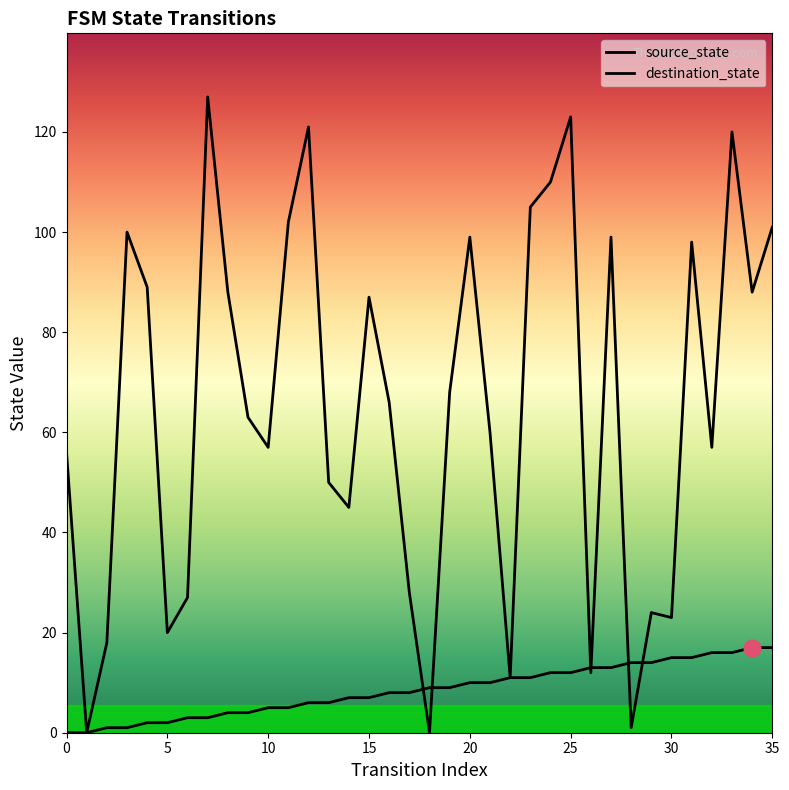

After their last crossing, which series has the higher values: destination_state or source_state?

destination_state